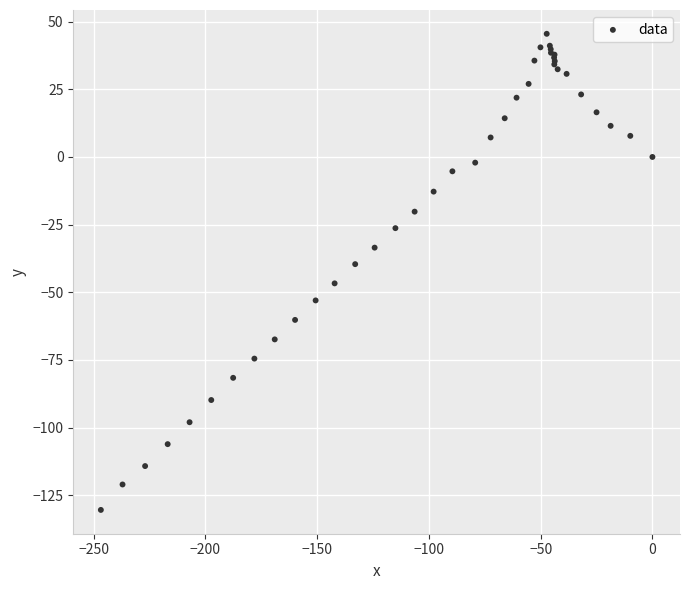

What Y value in the scatter plot is closest to -42?

-39.6